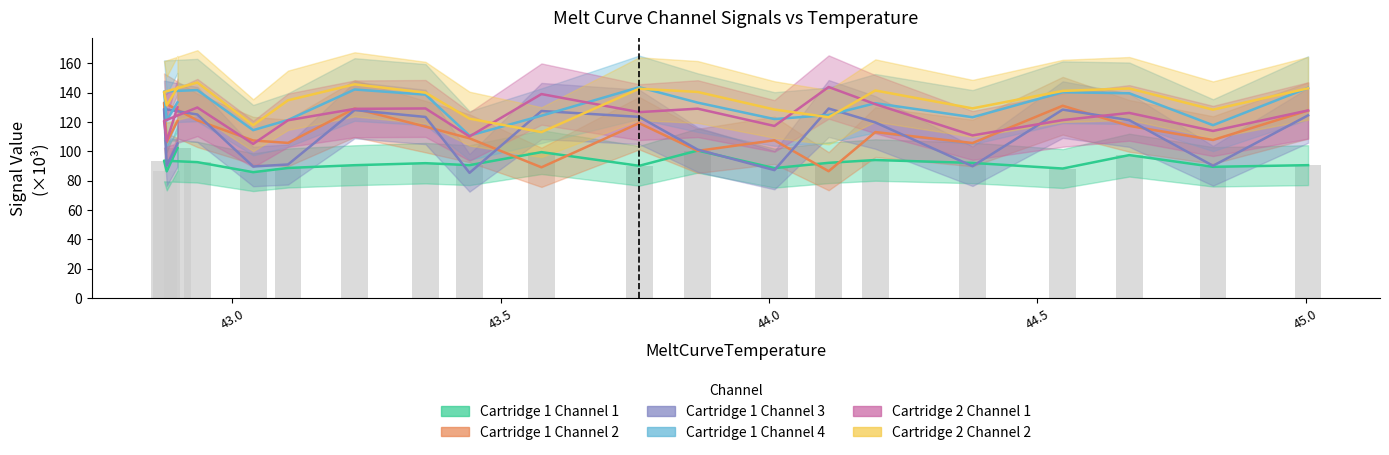

How many distinct data groups are displayed?

6